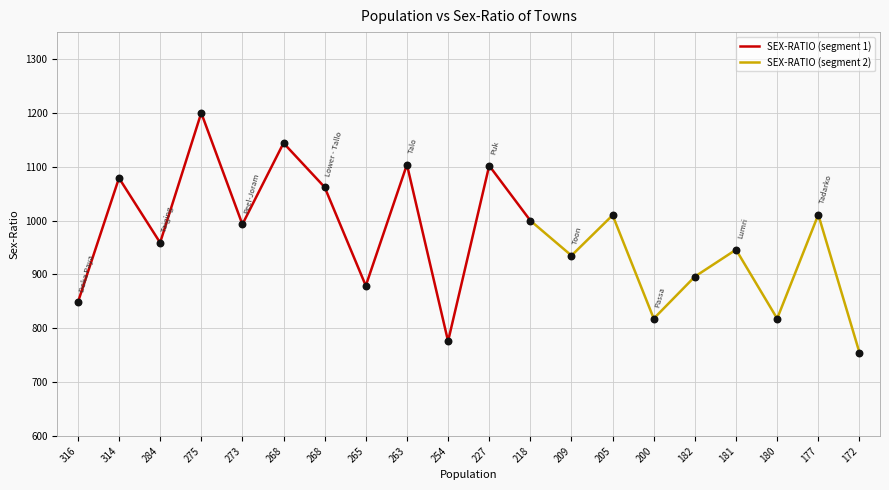

What is the change in value from 205 to 200?

-192